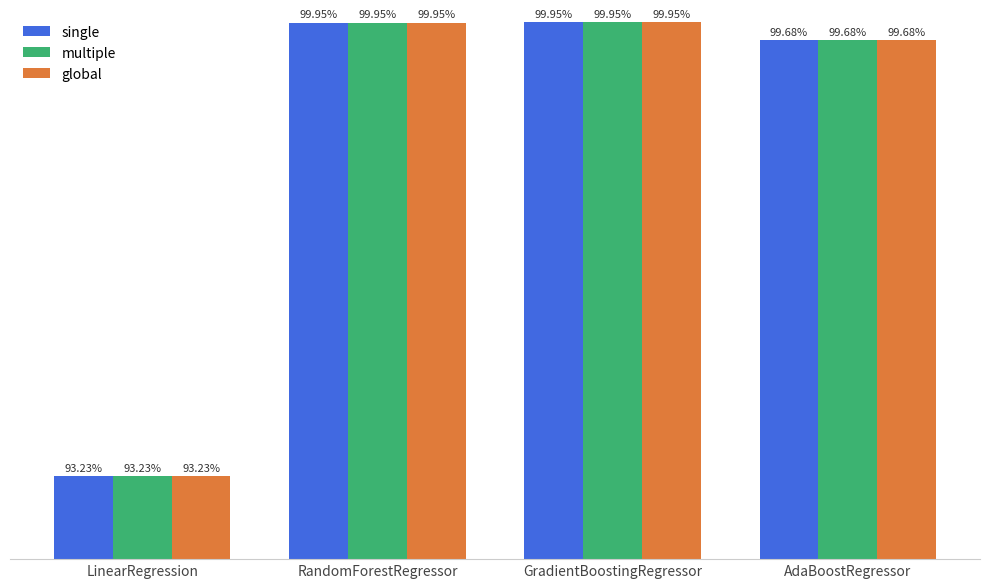

What is the lowest value of the single series?

0.9